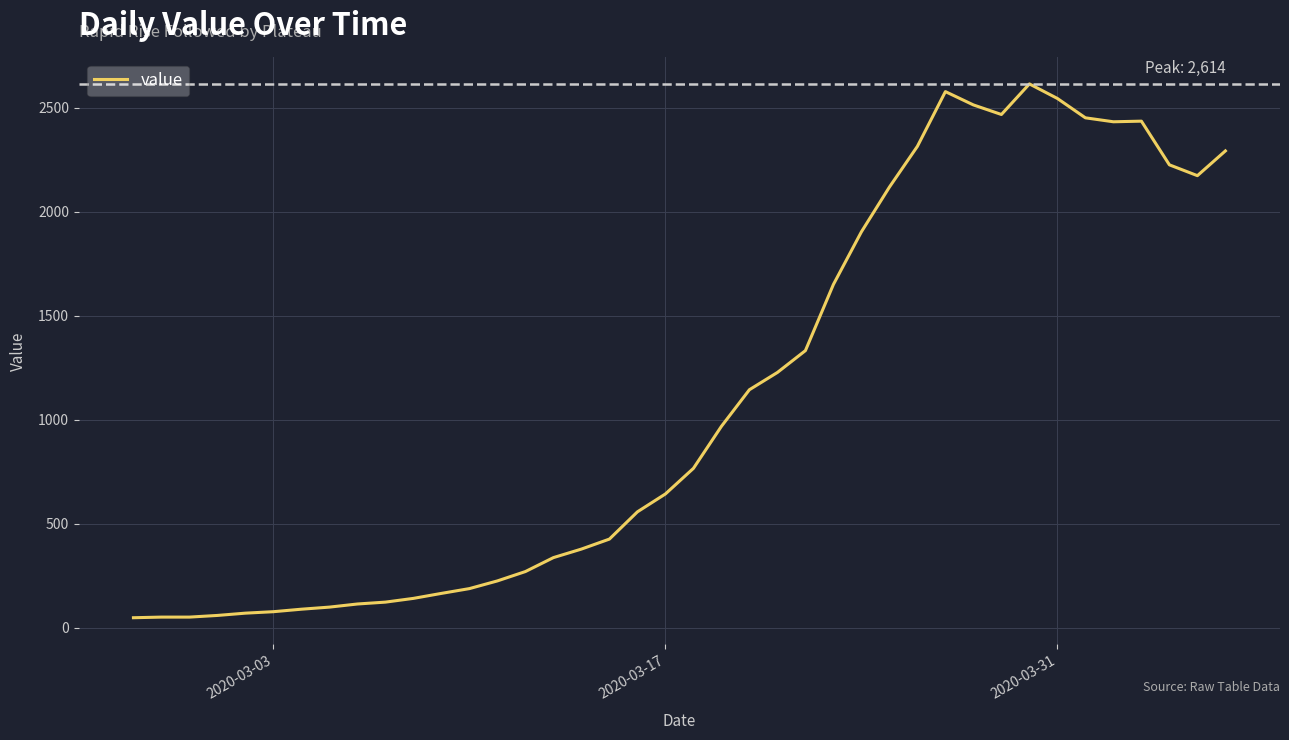

What is the greatest value displayed?

2614